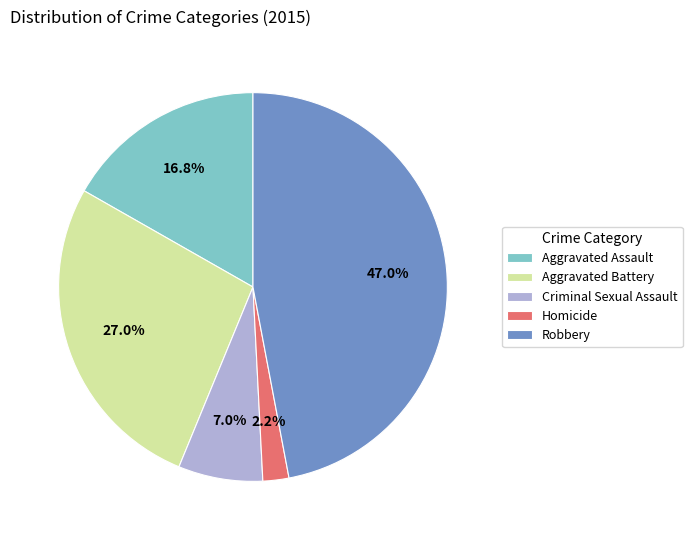

What percentage is the Aggravated Assault slice, to the nearest percent?

17%